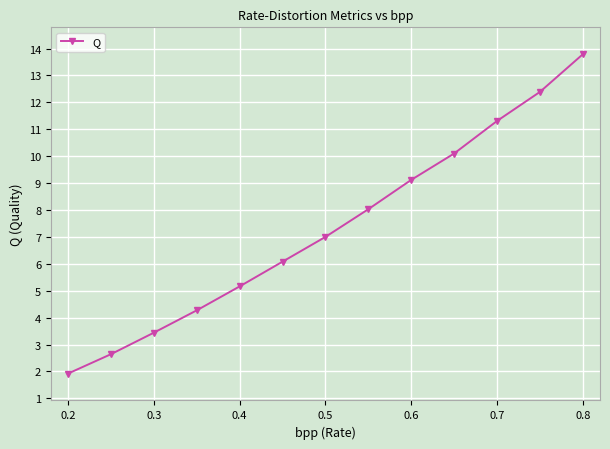

Does the chart have visible grid lines?

Yes